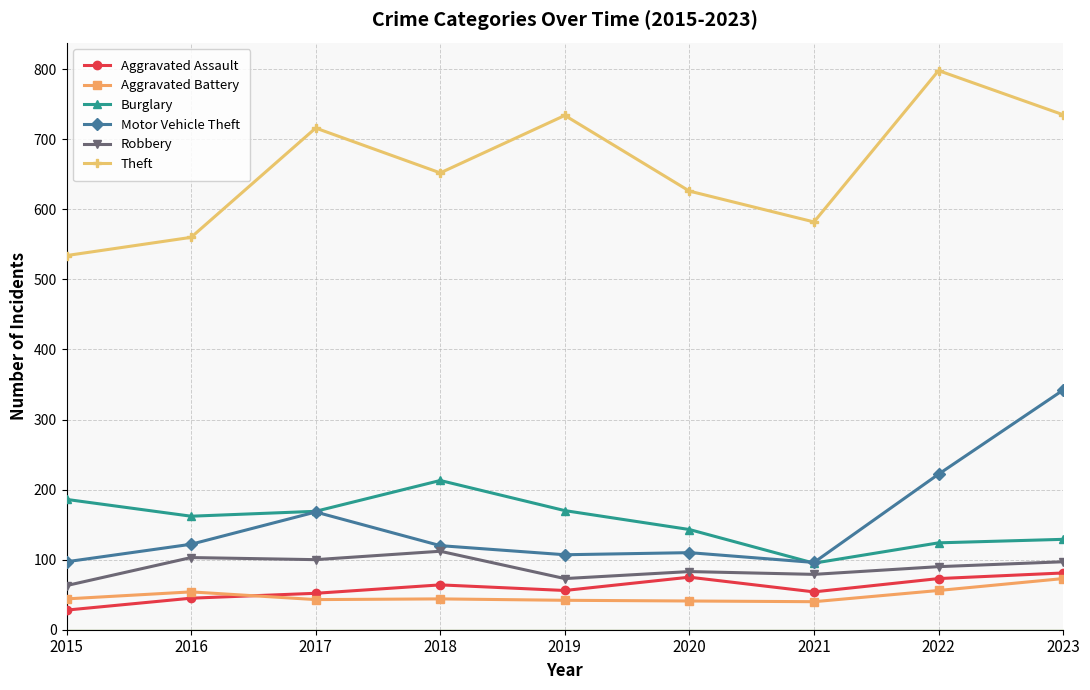

True or false: Aggravated Battery and Motor Vehicle Theft cross at least once.

False